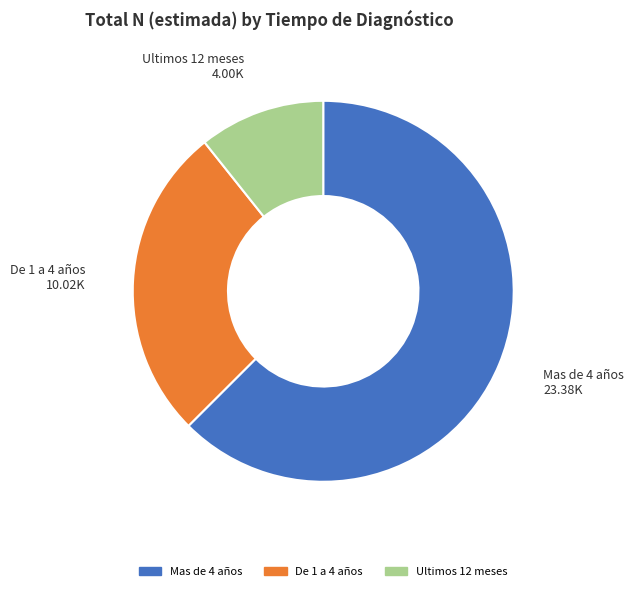

What is the ratio of the value at De 1 a 4 años to the value at Ultimos 12 meses?

2.5